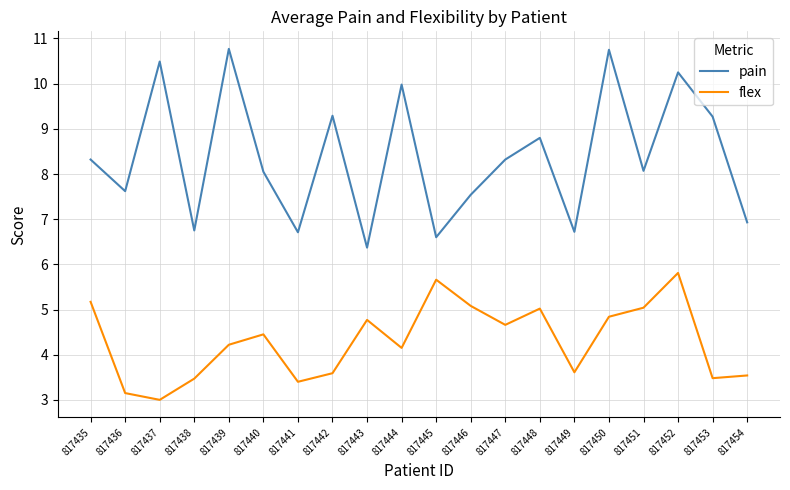

What is the sum of all flex values?

86.1